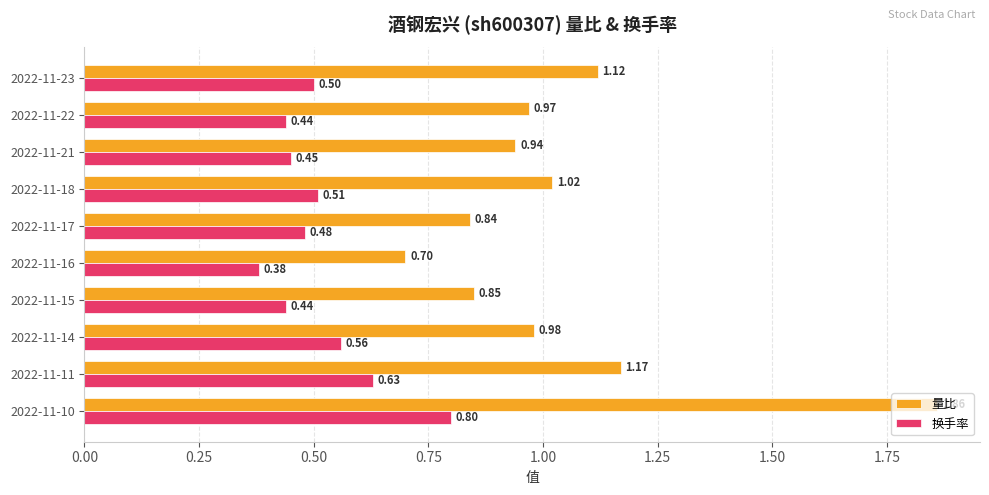

At which label is 换手率 closest to 0?

2022-11-16